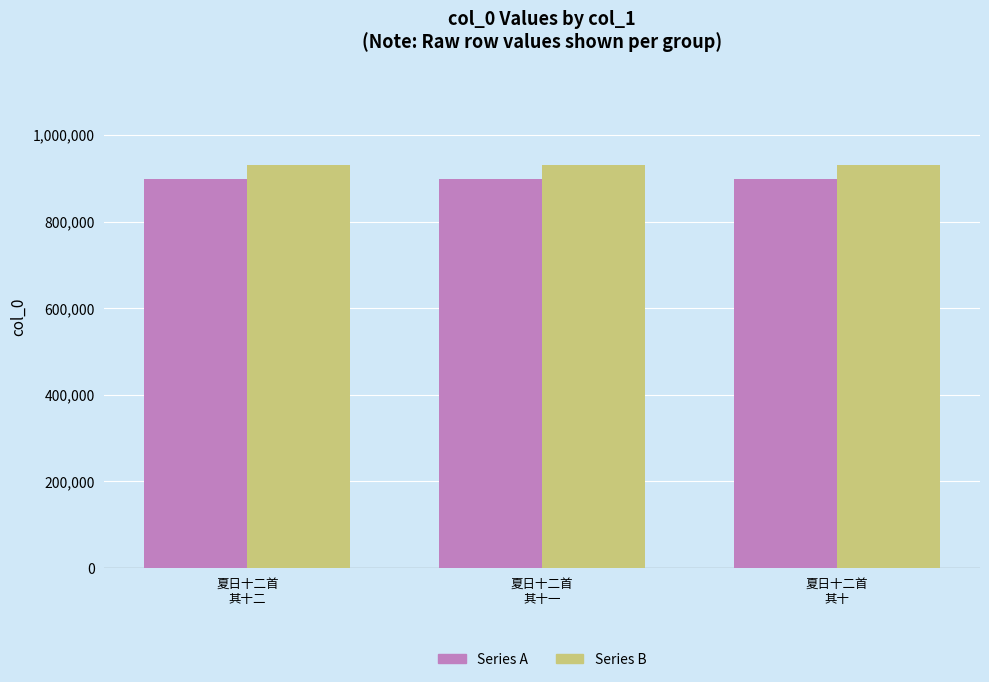

What is the total value across all series at 夏日十二首
其十二?

1827671